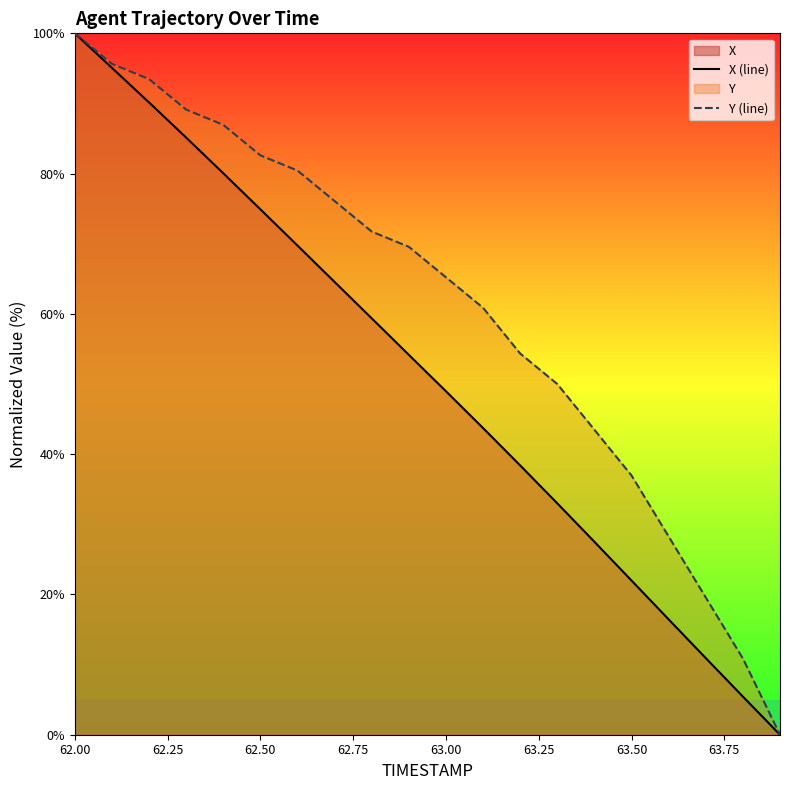

Which category has the highest value across all series?

62.00